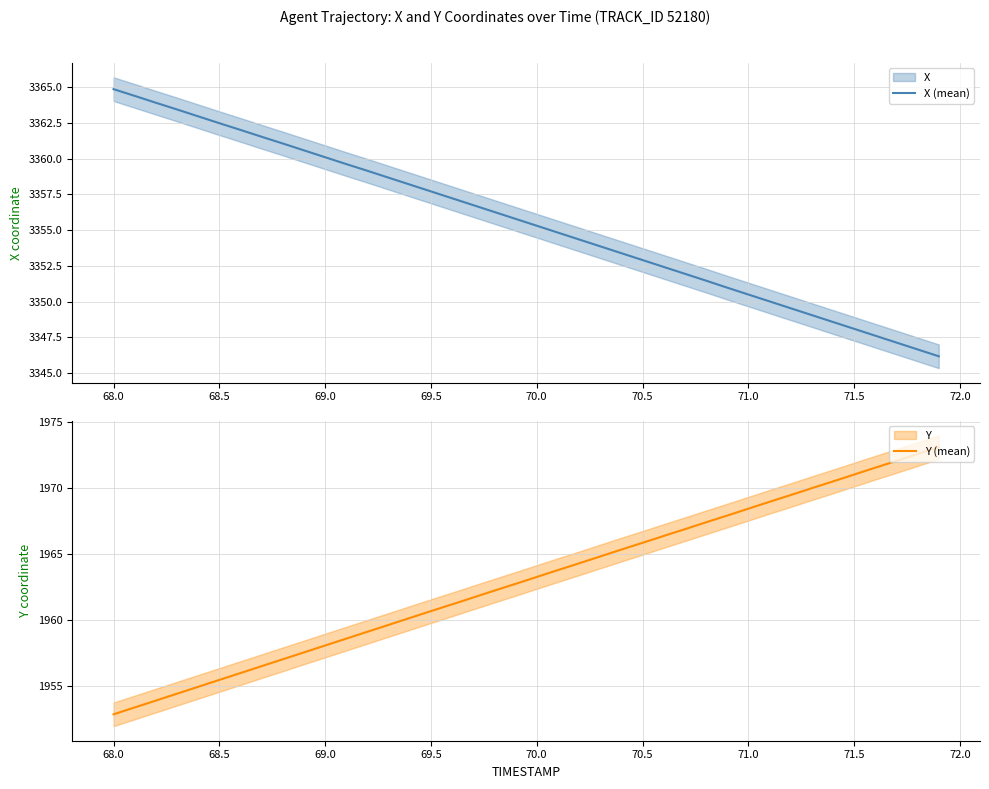

Which series has the largest total across all categories?

X (mean)